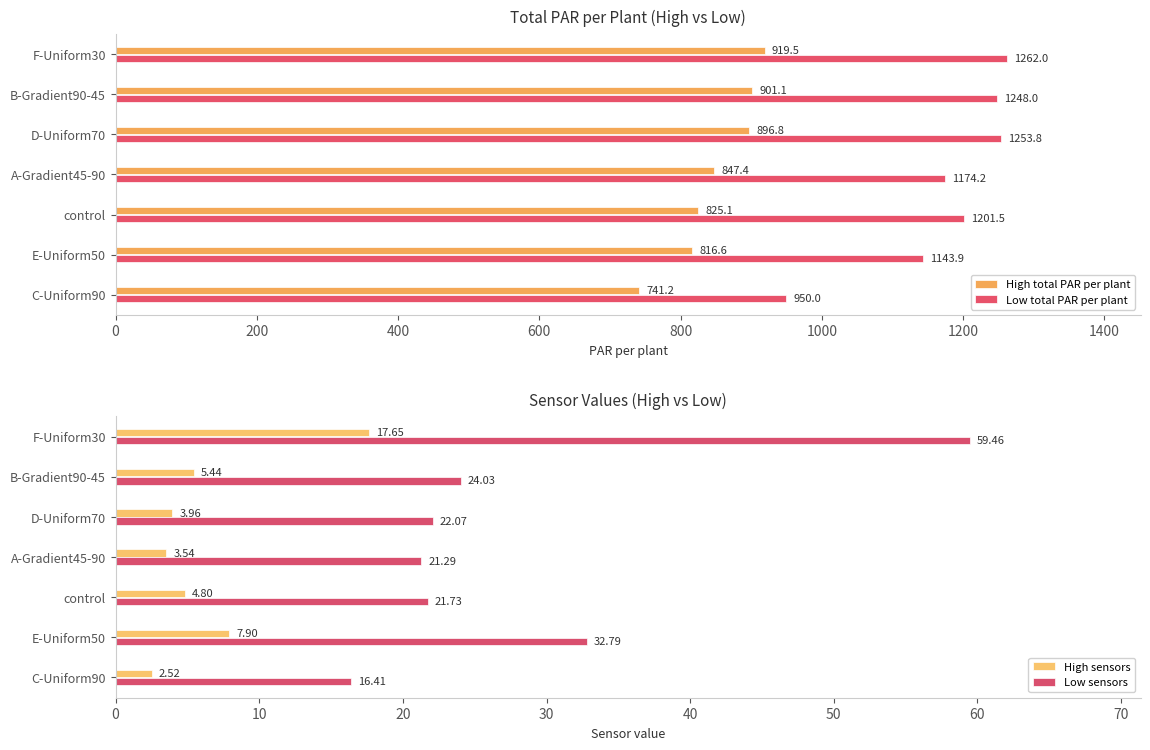

Which category has the highest value in the Low total PAR per plant series?

F-Uniform30